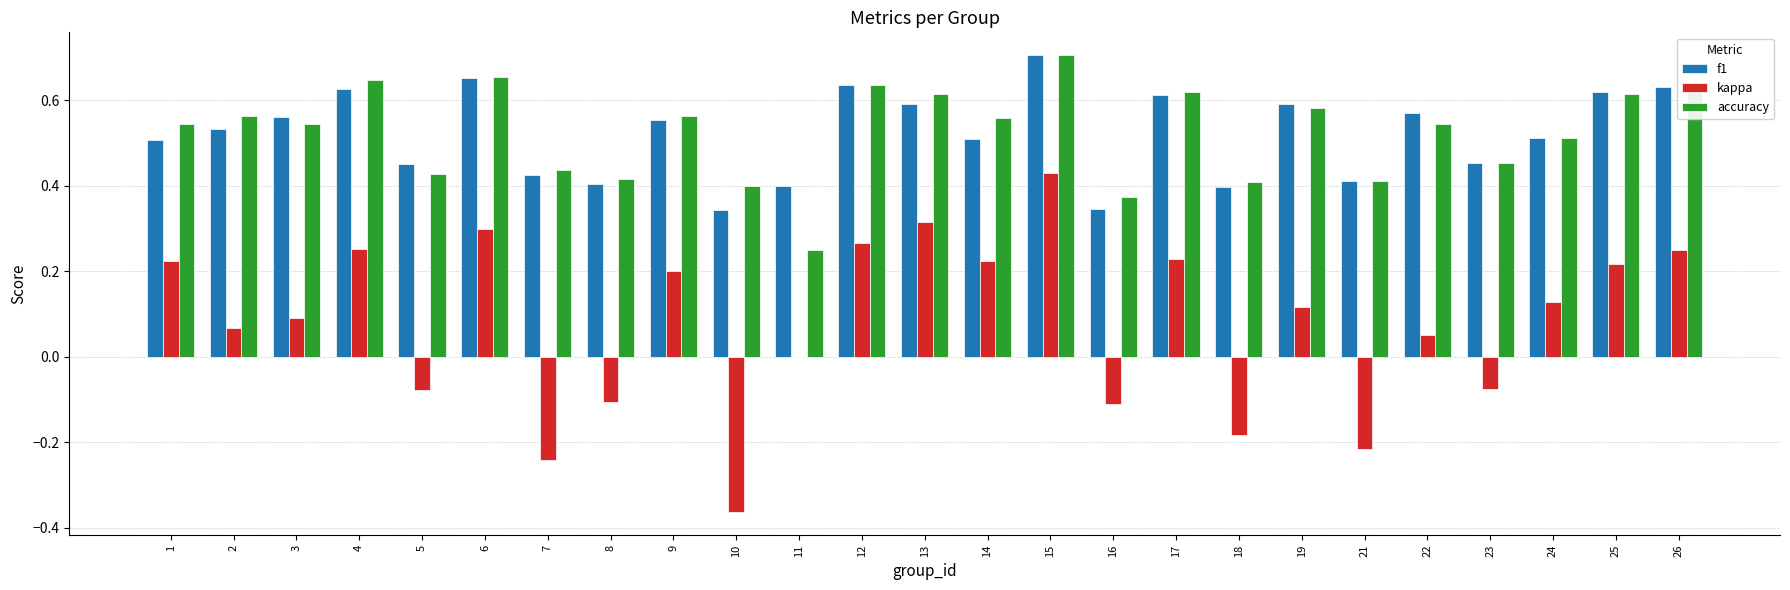

Which category has the highest value across all series?

15